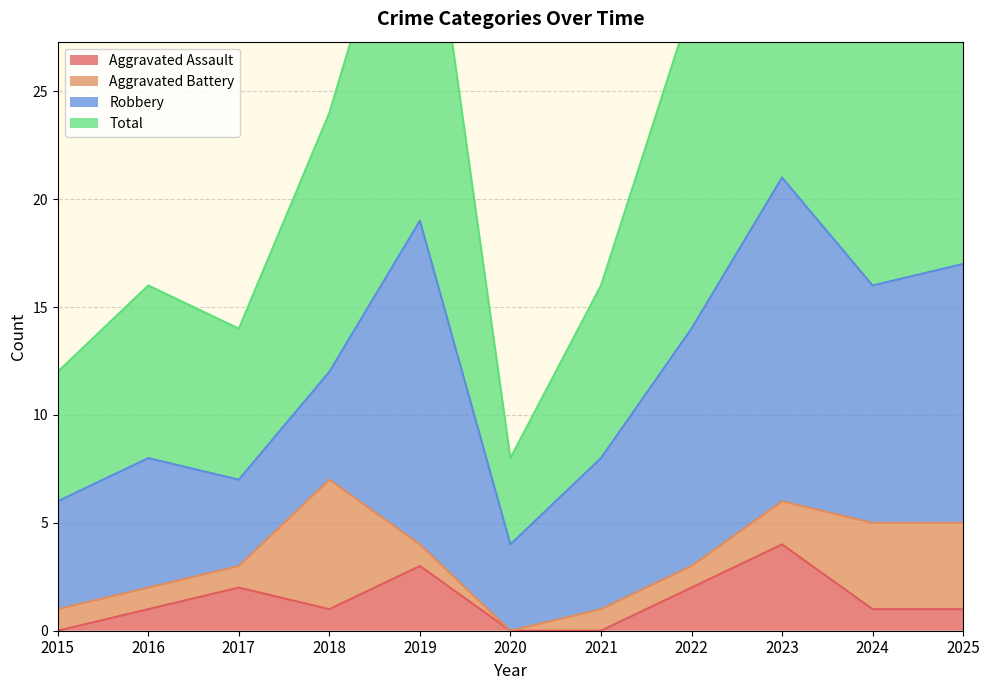

How many interior local peaks does the Total series have?

3